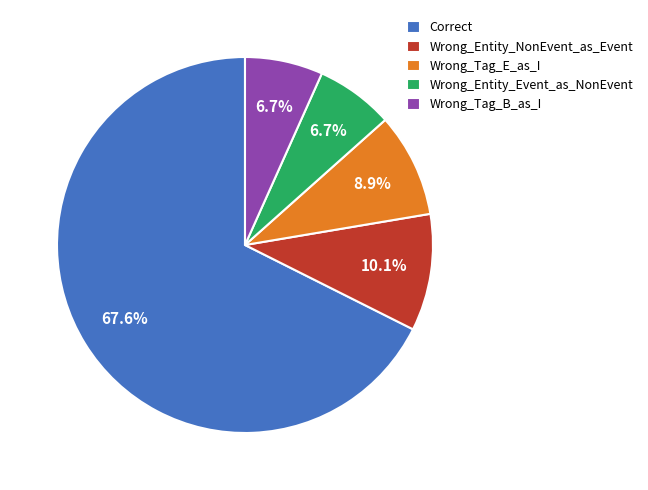

True or false: Wrong_Tag_B_as_I accounts for 1% of the total.

False